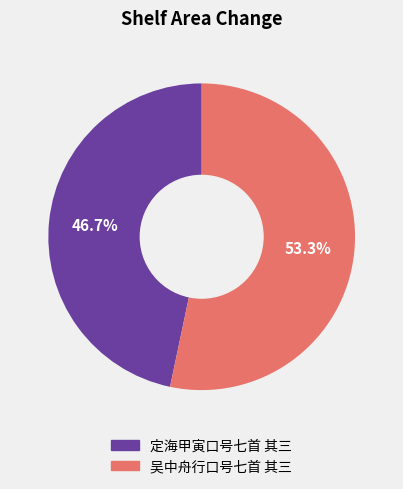

Which category has the smallest portion of the pie?

定海甲寅口号七首 其三